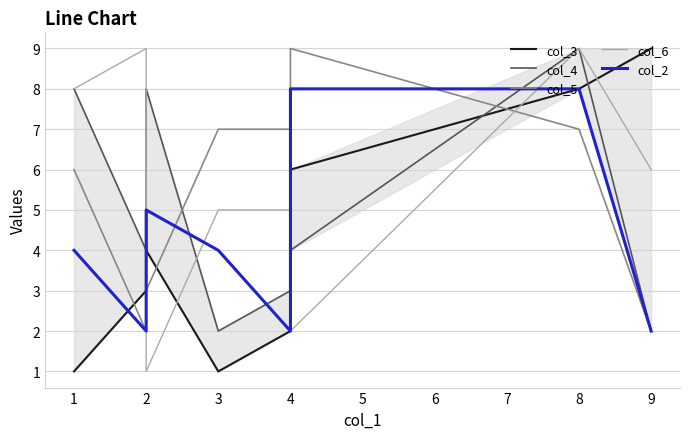

Which series has the largest total across all categories?

col_6